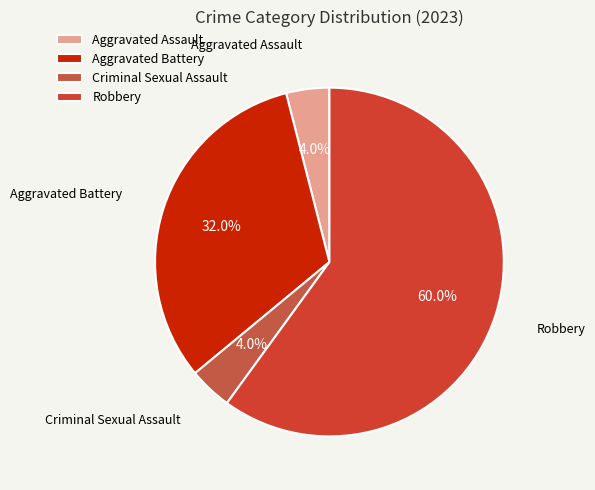

The Robbery slice represents 60% of the pie. True or false?

True